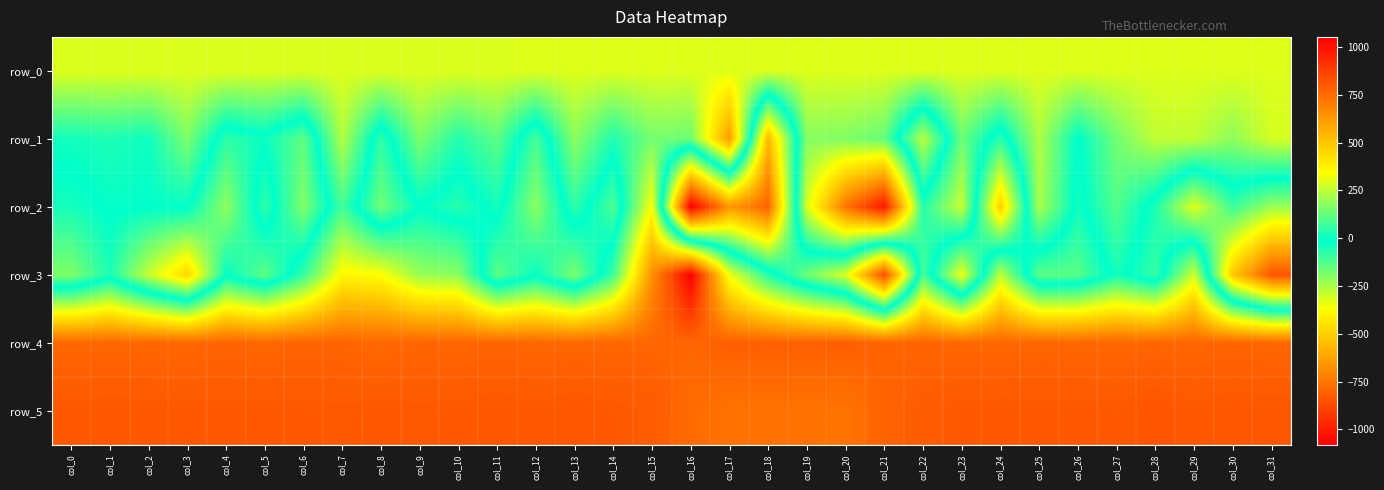

True or false: row_3 has a value of 278.0 at col_29.

True